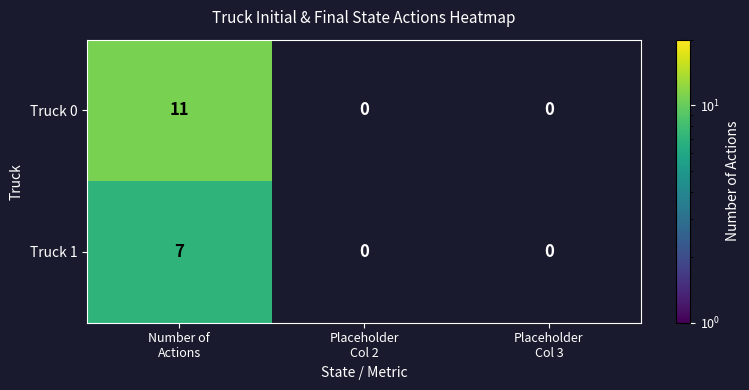

What is the sum of all Truck 1 values?

7